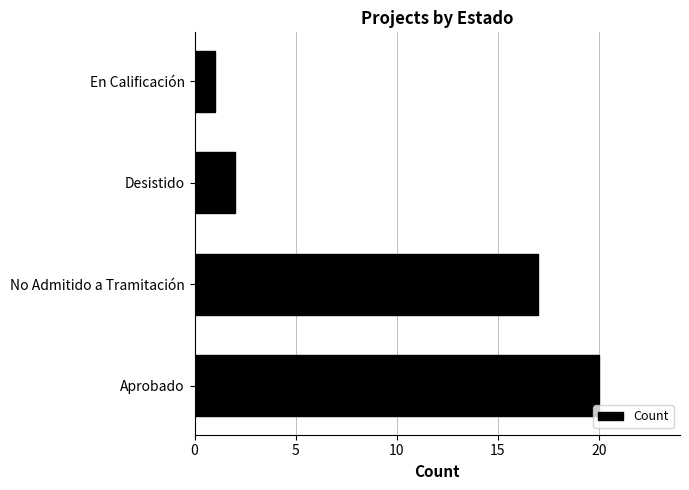

How many series are shown in this chart?

1